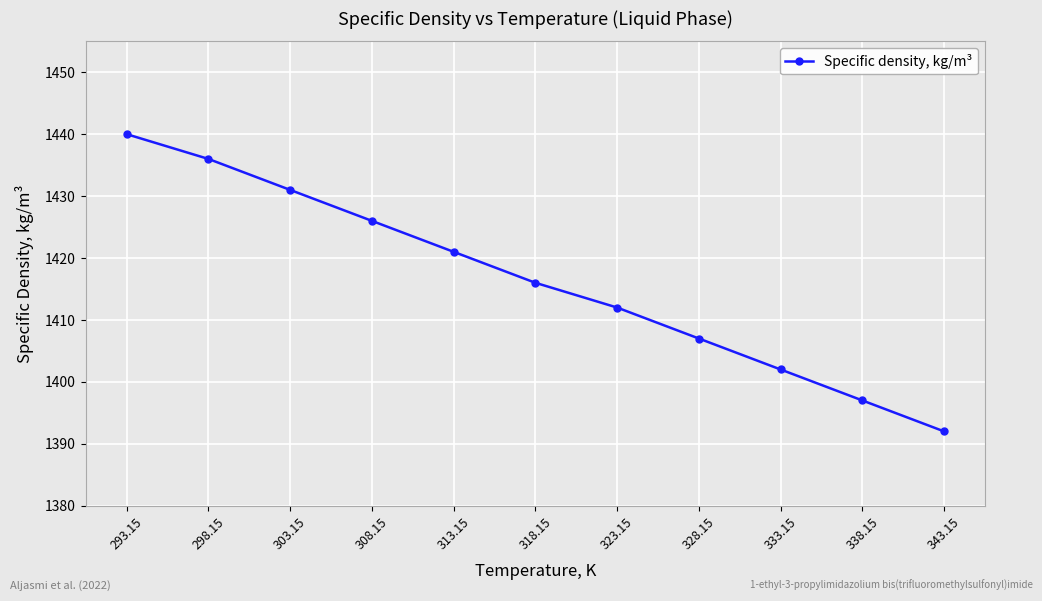

How many lines are shown in the chart?

1